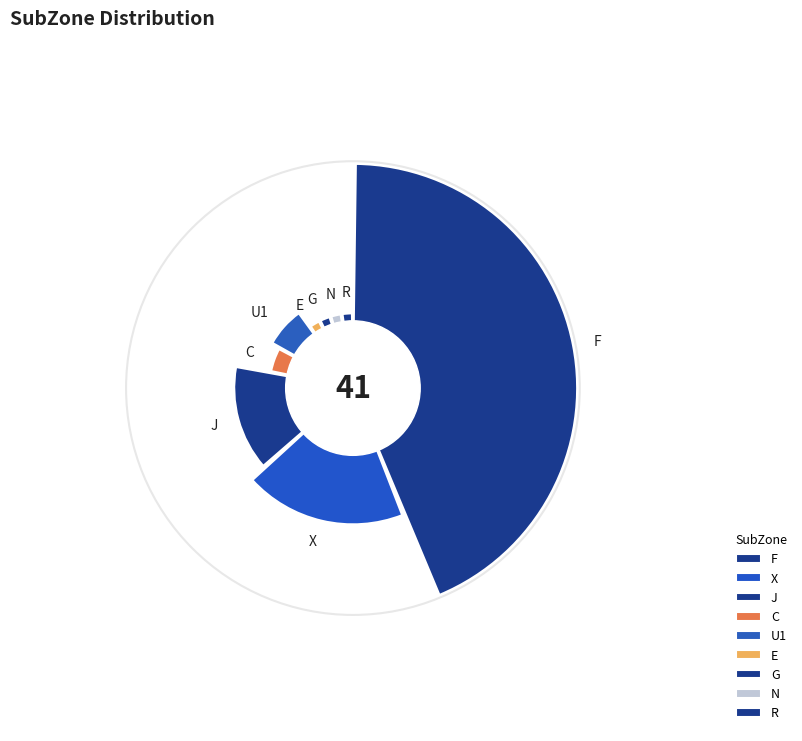

To the nearest percent, what is the difference between the largest and smallest slice percentages?

41%